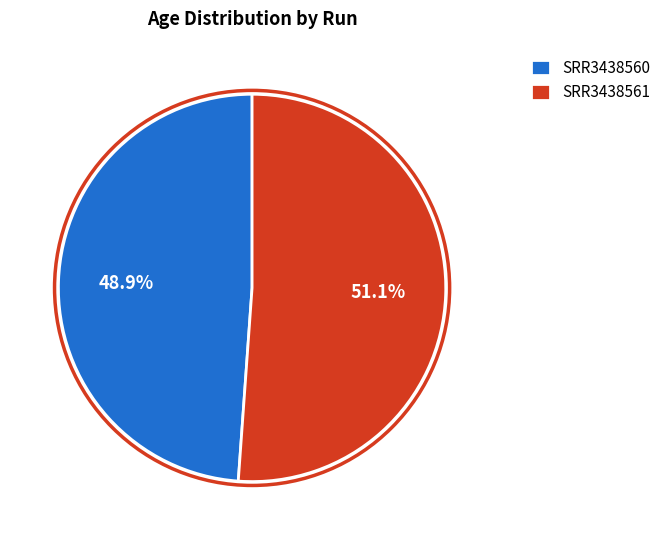

To the nearest percent, what portion does SRR3438561 represent?

51%